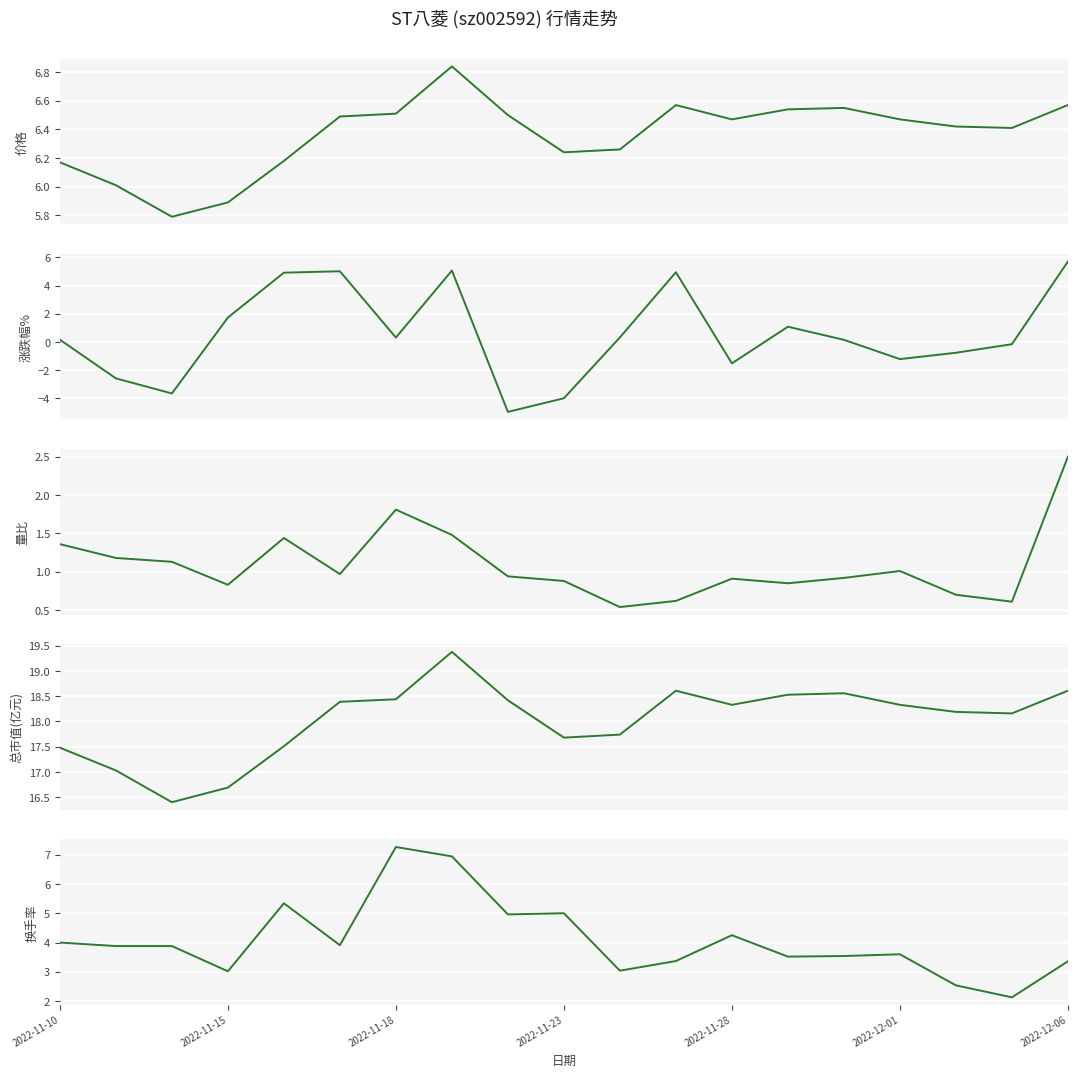

True or false: 换手率 and 总市值(亿元) cross at least once.

False